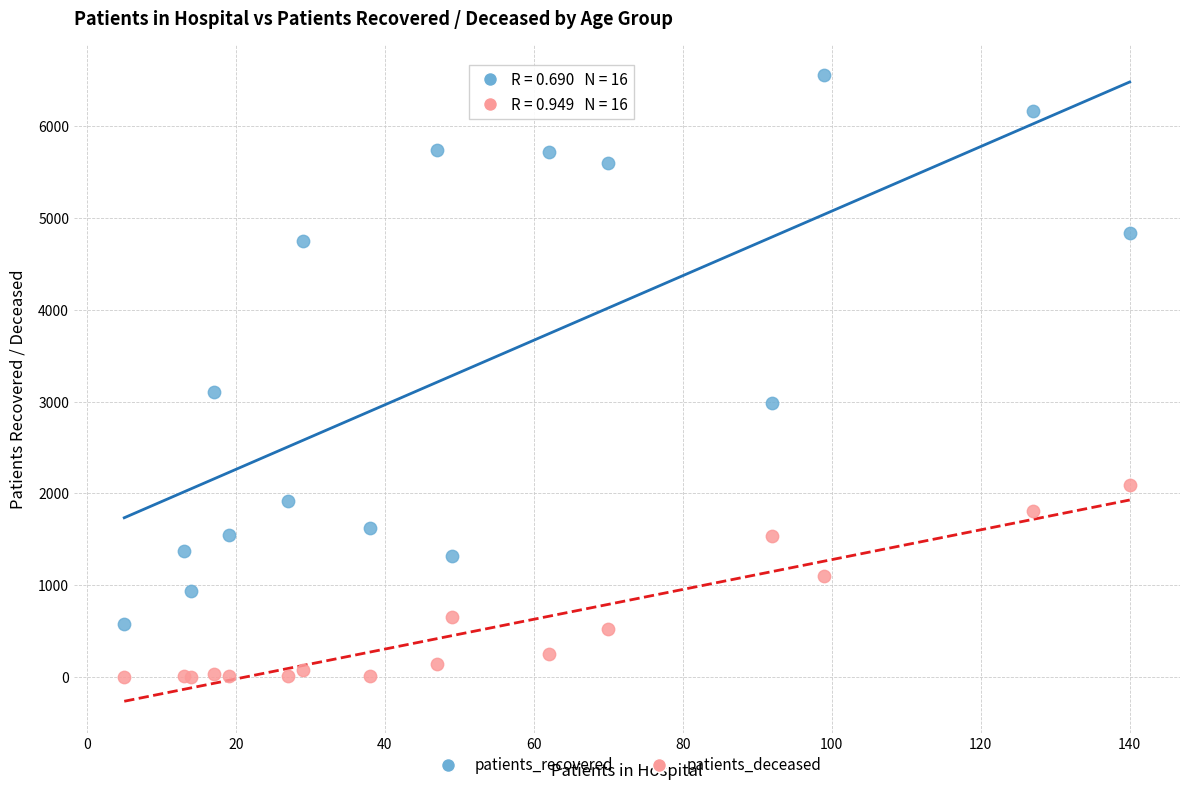

Which series has the largest Y range (max minus min)?

patients_recovered